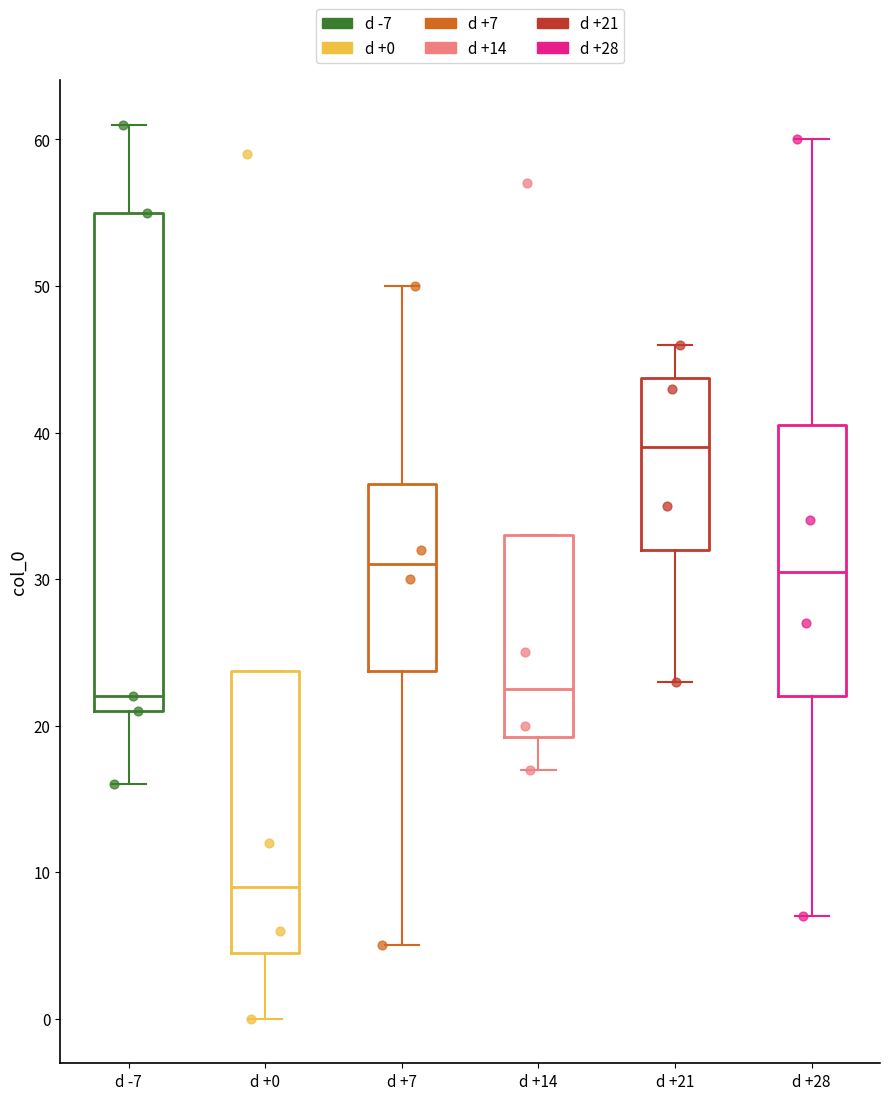

Where does the median line of the box for d +0 sit on the y-axis? The values are not printed on the chart, so give them approximately, as read against the axis.

9